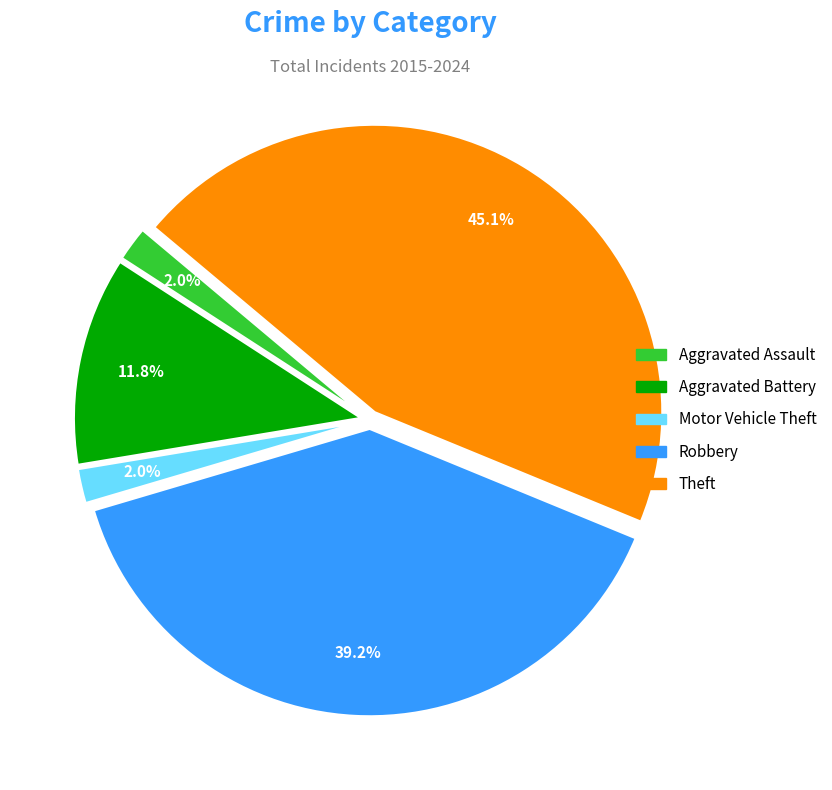

Count the number of slices in the pie.

5